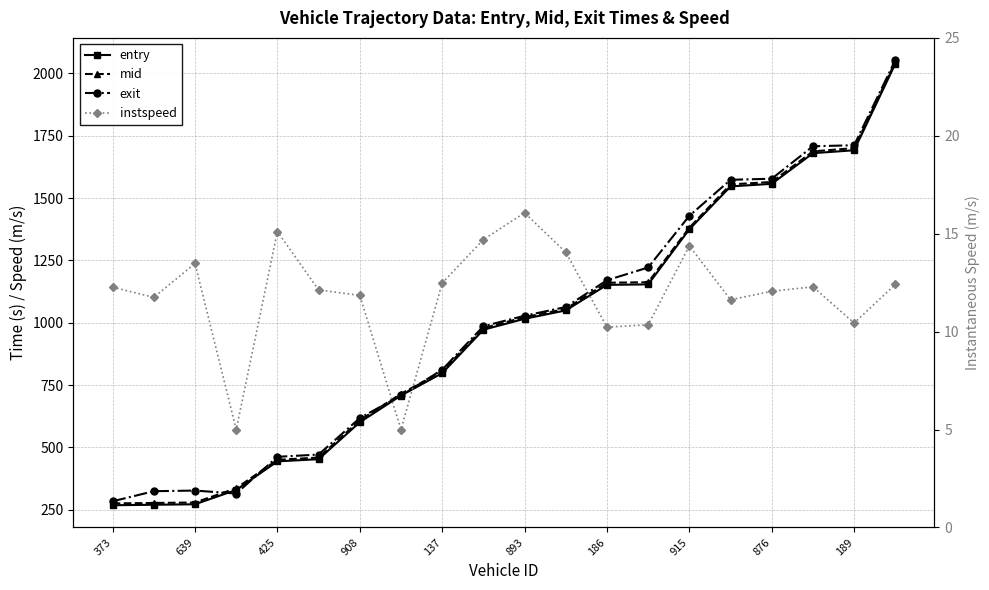

True or false: exit and entry cross at least once.

True